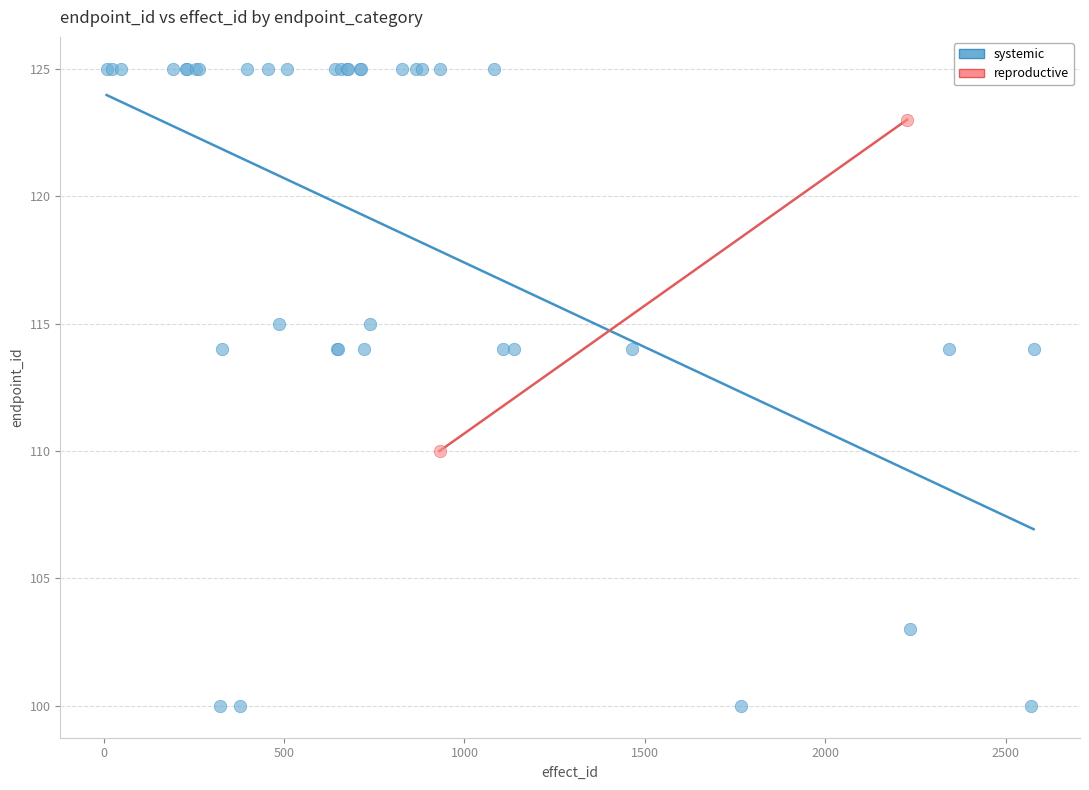

What are all the series names shown in the legend?

systemic, reproductive